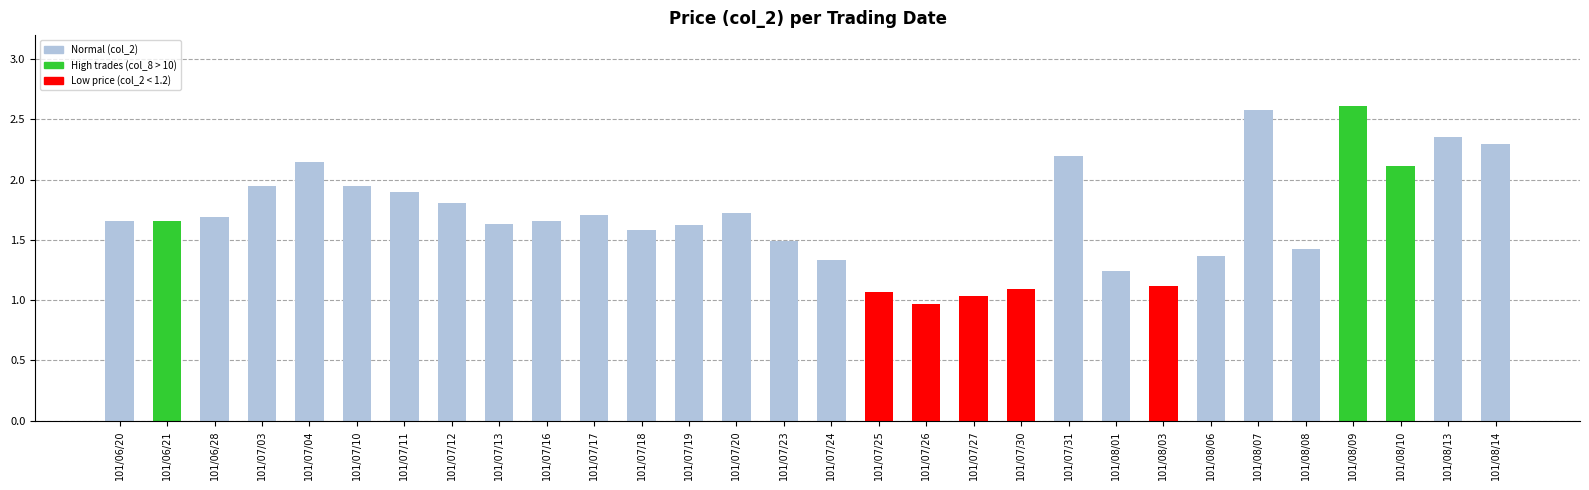

What is the label of the 21st bar from the right?

101/07/16